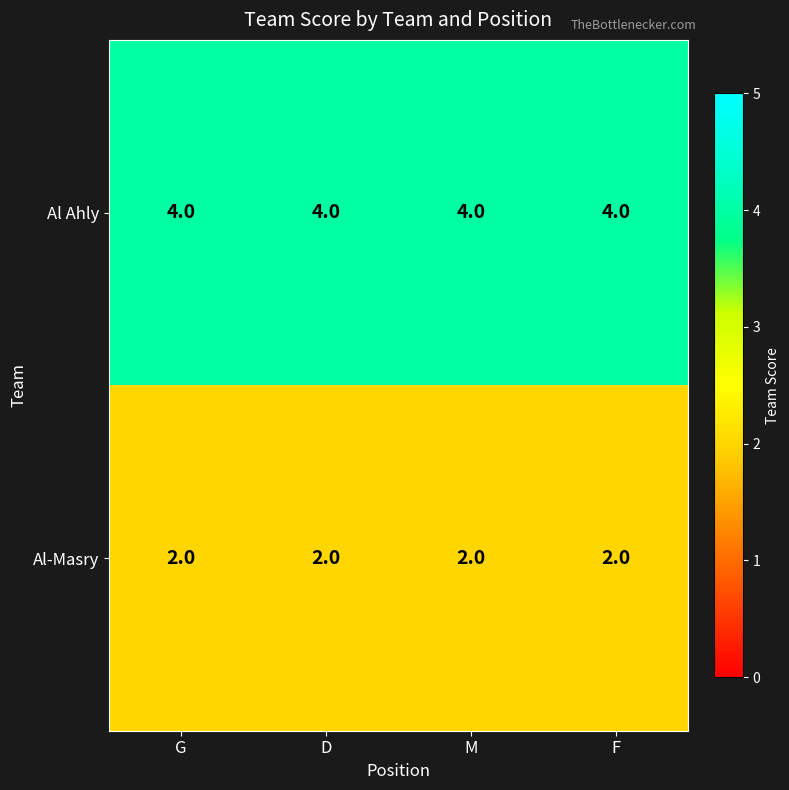

The Al Ahly series shows 2 at M. True or false?

False